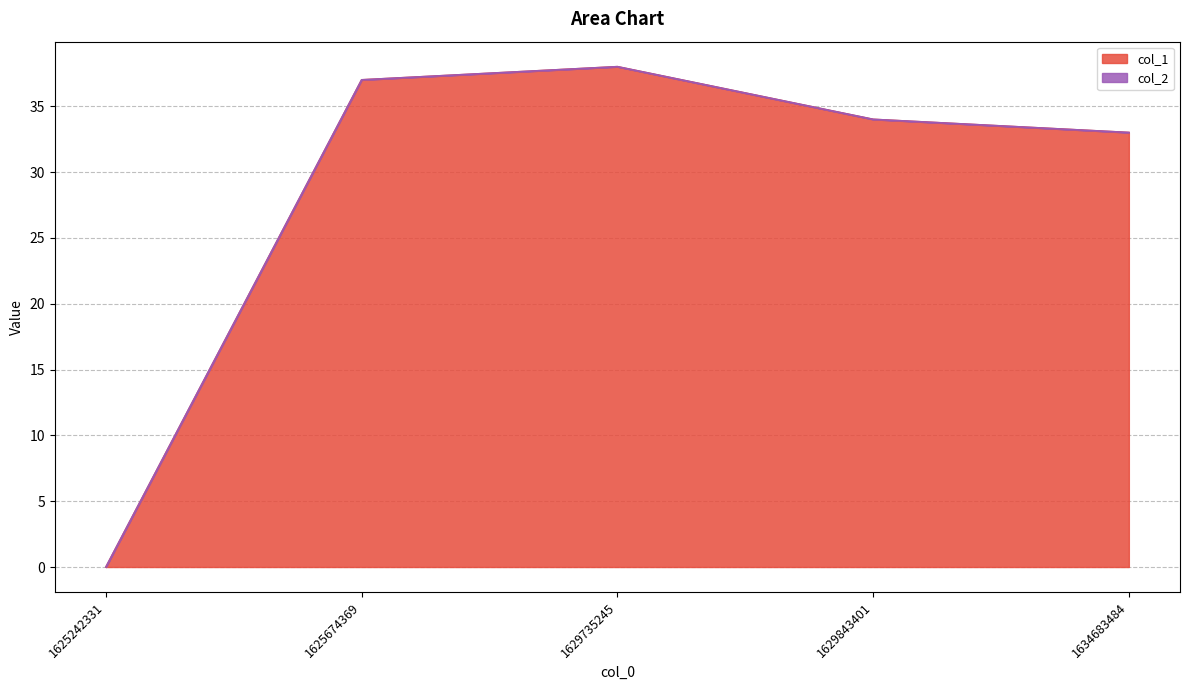

How many interior local peaks (higher than both neighbors) does the data have?

1